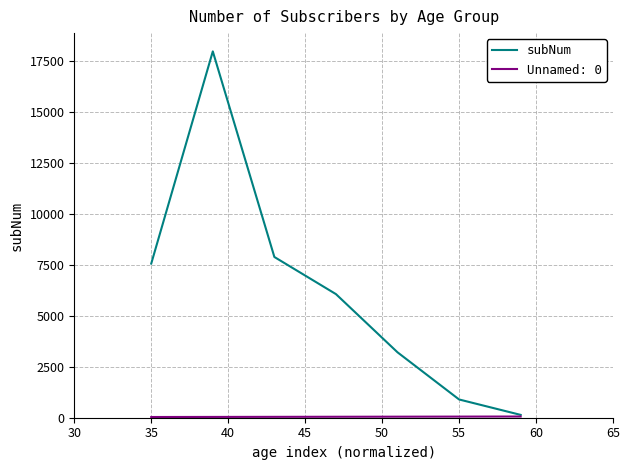

Does the chart display data point markers on the line(s)?

No